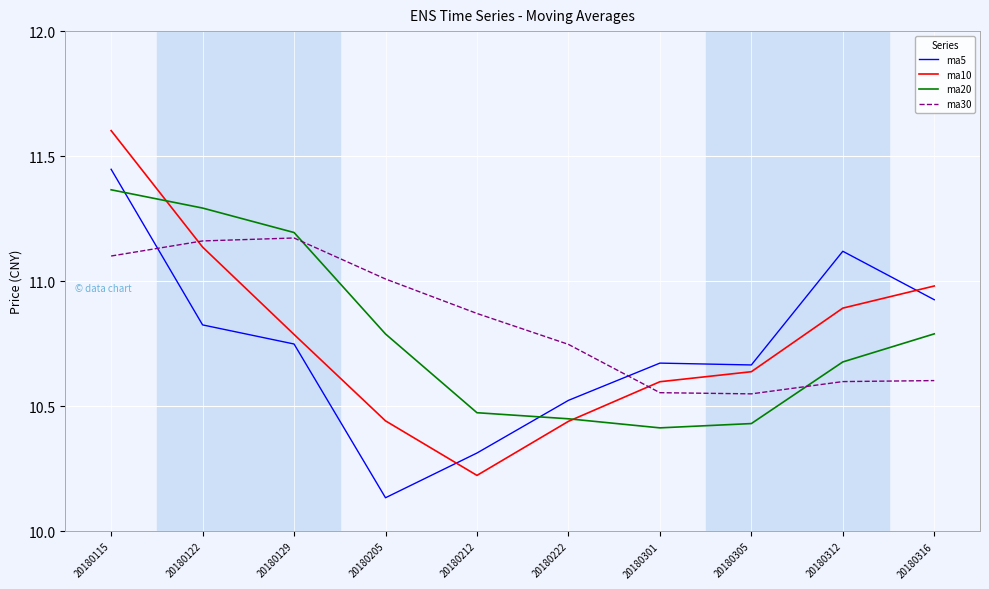

Which category has the lowest value across all series?

20180205